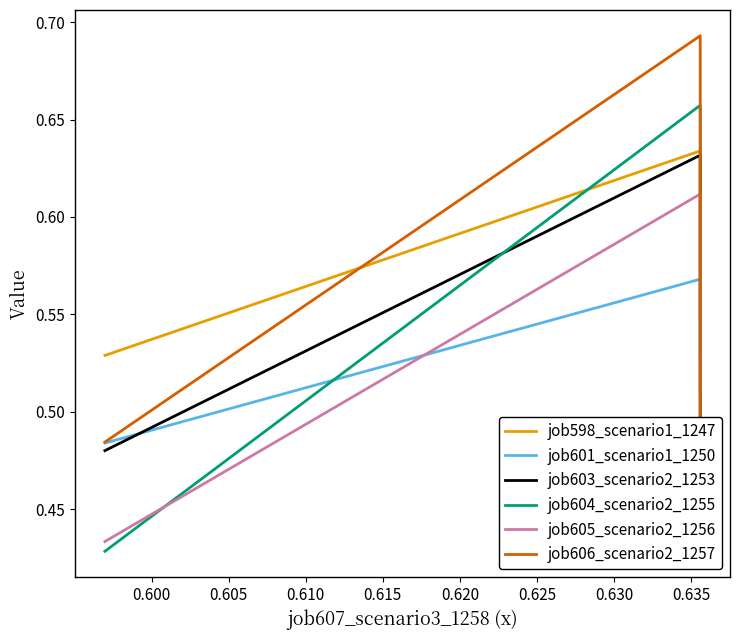

Rank the series by their maximum value, from highest to lowest.

job606_scenario2_1257, job604_scenario2_1255, job598_scenario1_1247, job603_scenario2_1253, job605_scenario2_1256, job601_scenario1_1250